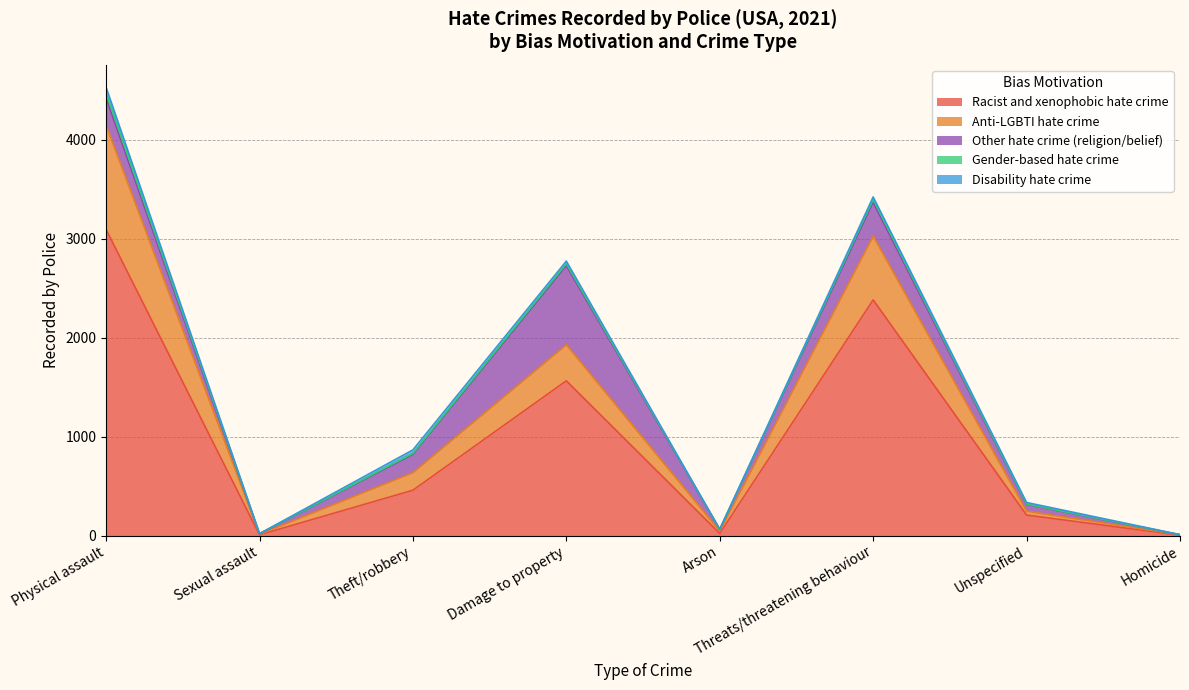

What is the average value of the Racist and xenophobic hate crime series?

967